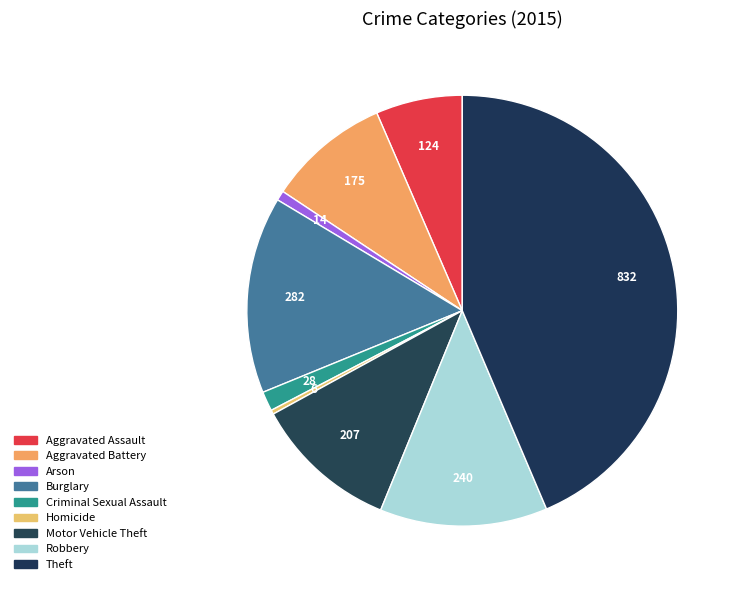

True or false: Aggravated Assault accounts for 6% of the total.

True